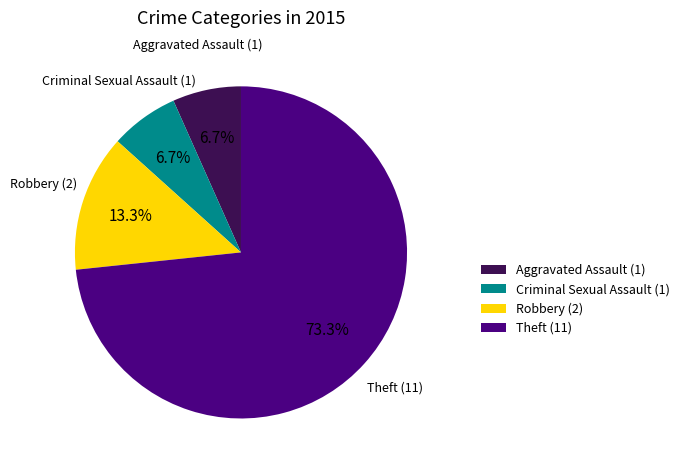

Between Criminal Sexual Assault (1) and Robbery (2), which is larger?

Robbery (2)